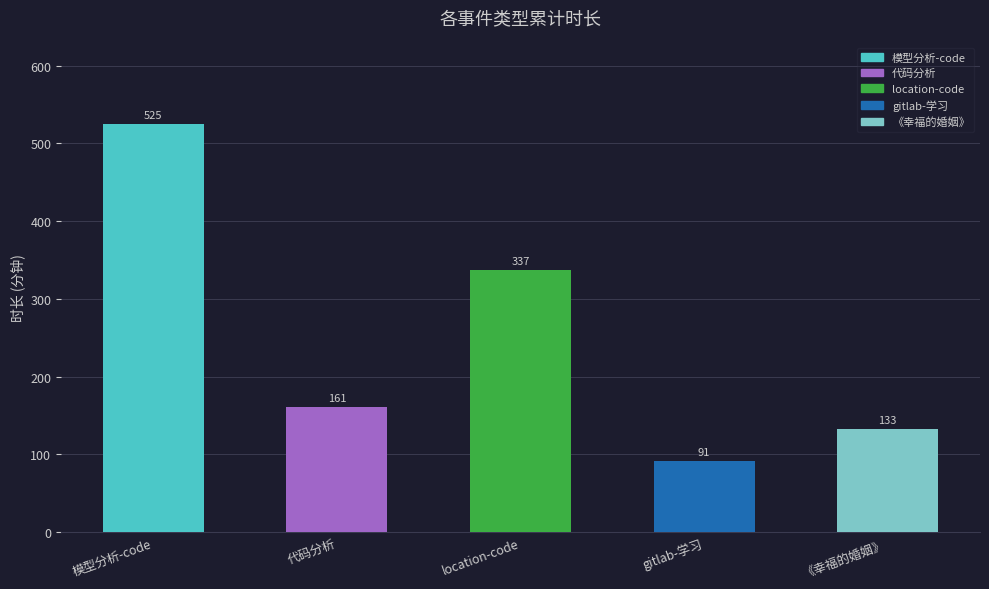

What is the minimum value shown in the chart?

91